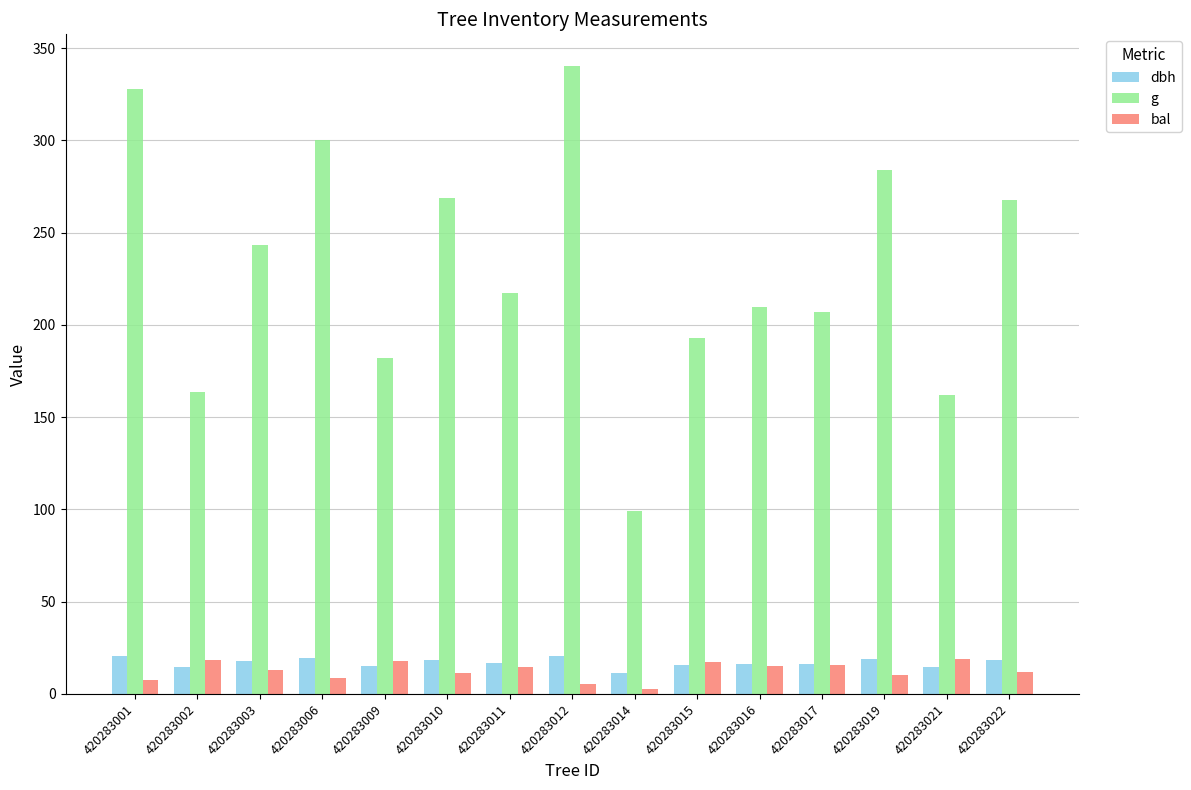

Is it true that dbh equals 19.0 at 420283019?

True